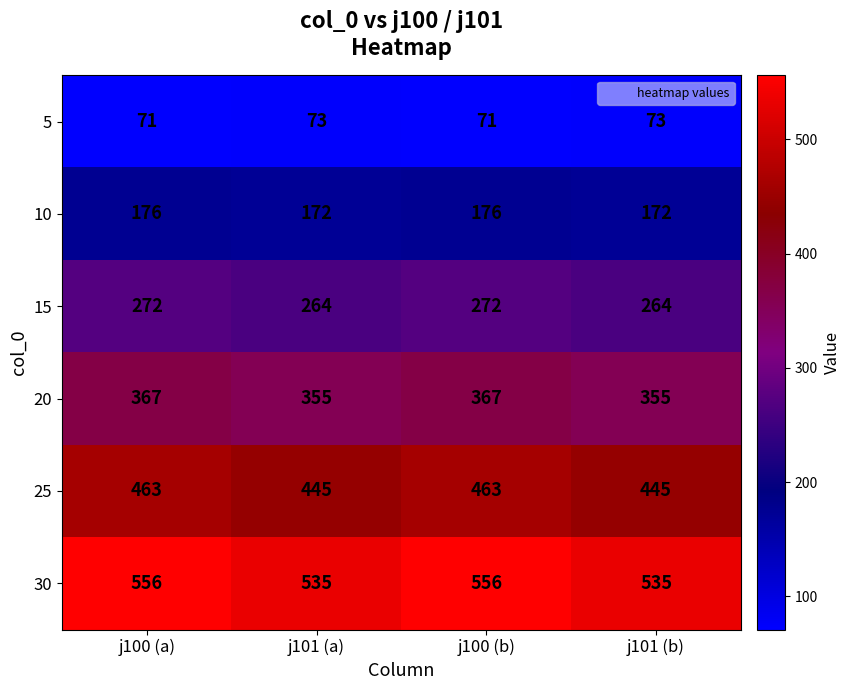

What is the maximum value shown in the chart?

556